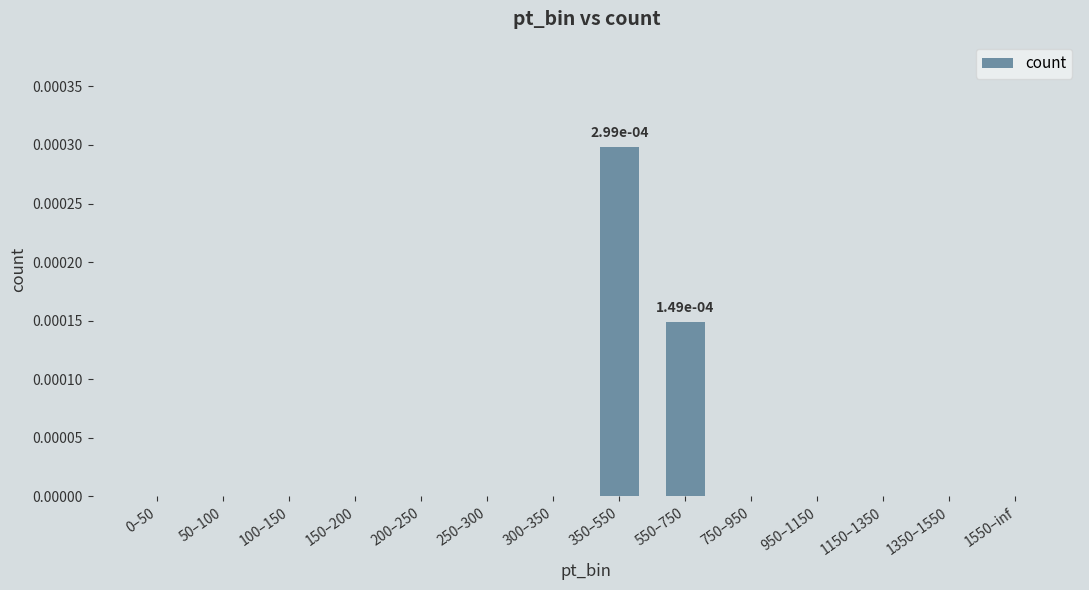

True or false: the data shows 0.0 at 50–100.

True